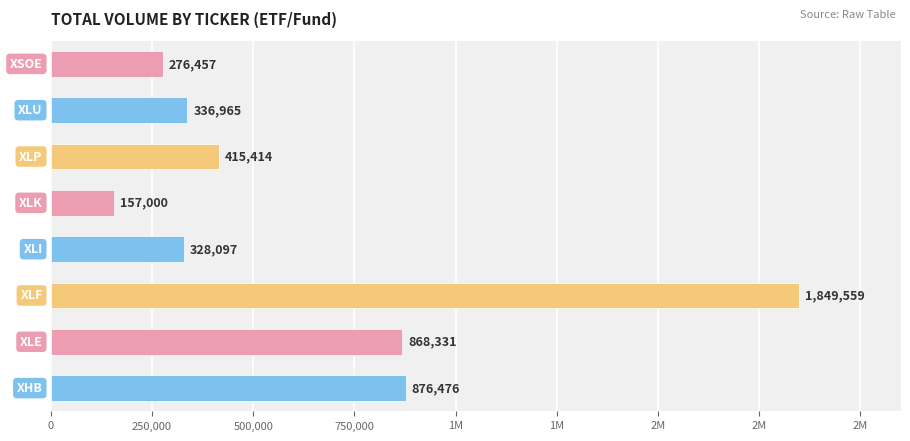

Are the bars horizontal?

Yes